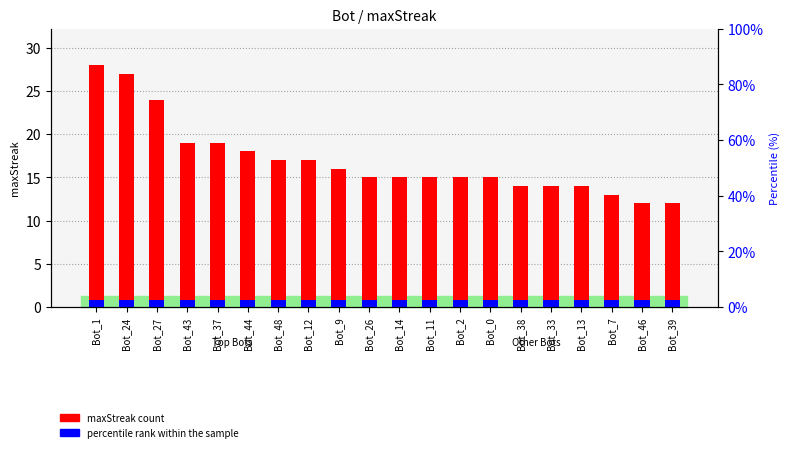

Which has a higher value, Bot_13 or Bot_39?

Bot_13